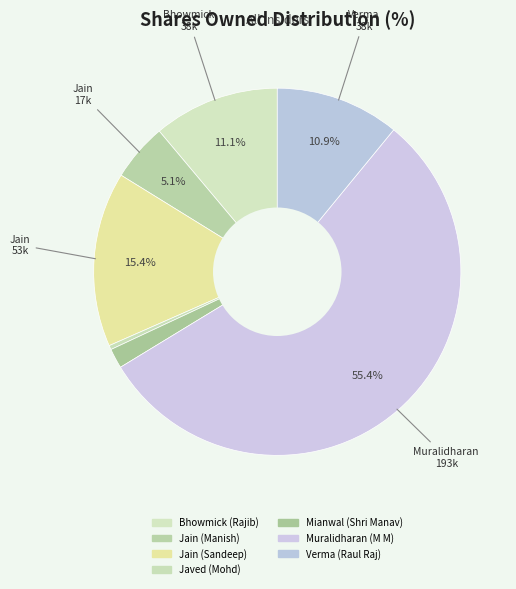

How many slices are in this pie chart?

7